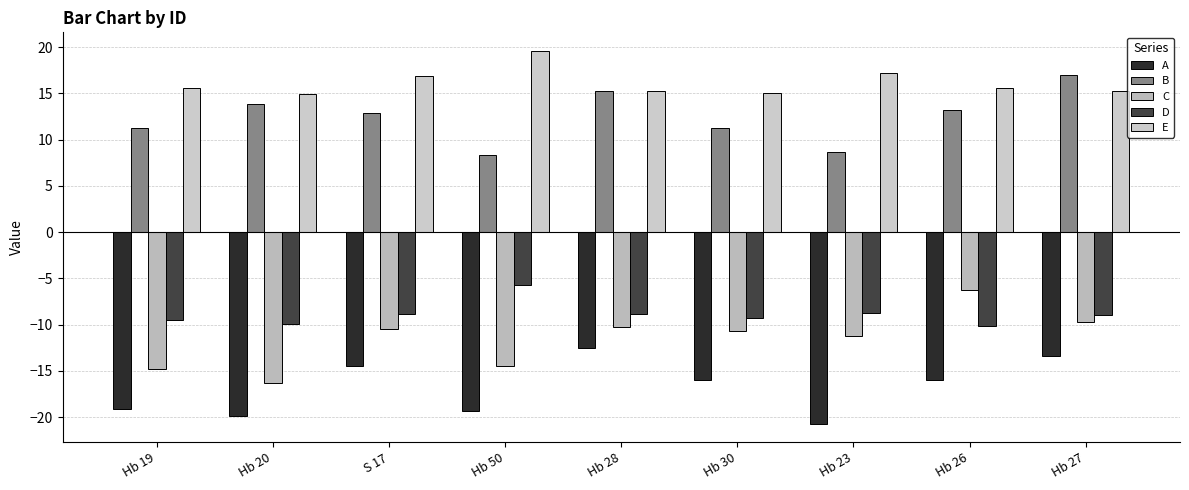

Where is D nearest to the value -7?

Hb 50